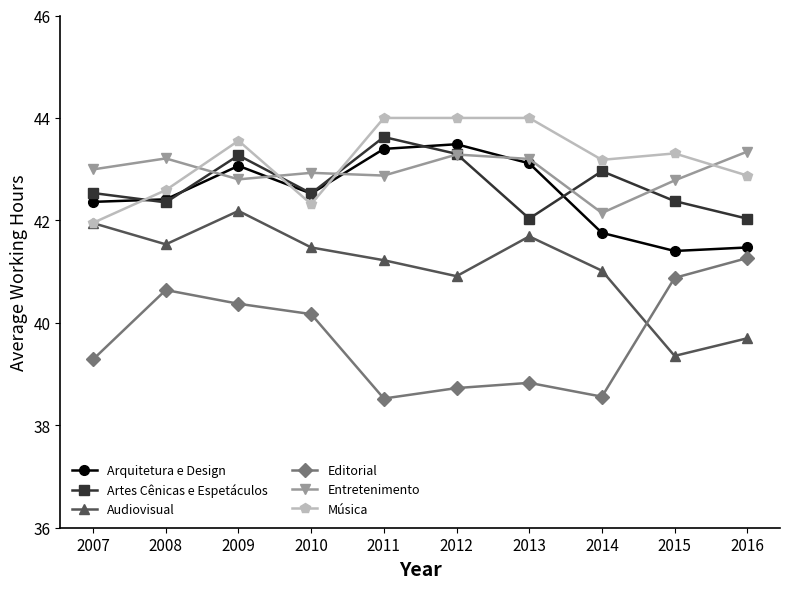

At which label does Música first exceed 43?

2009